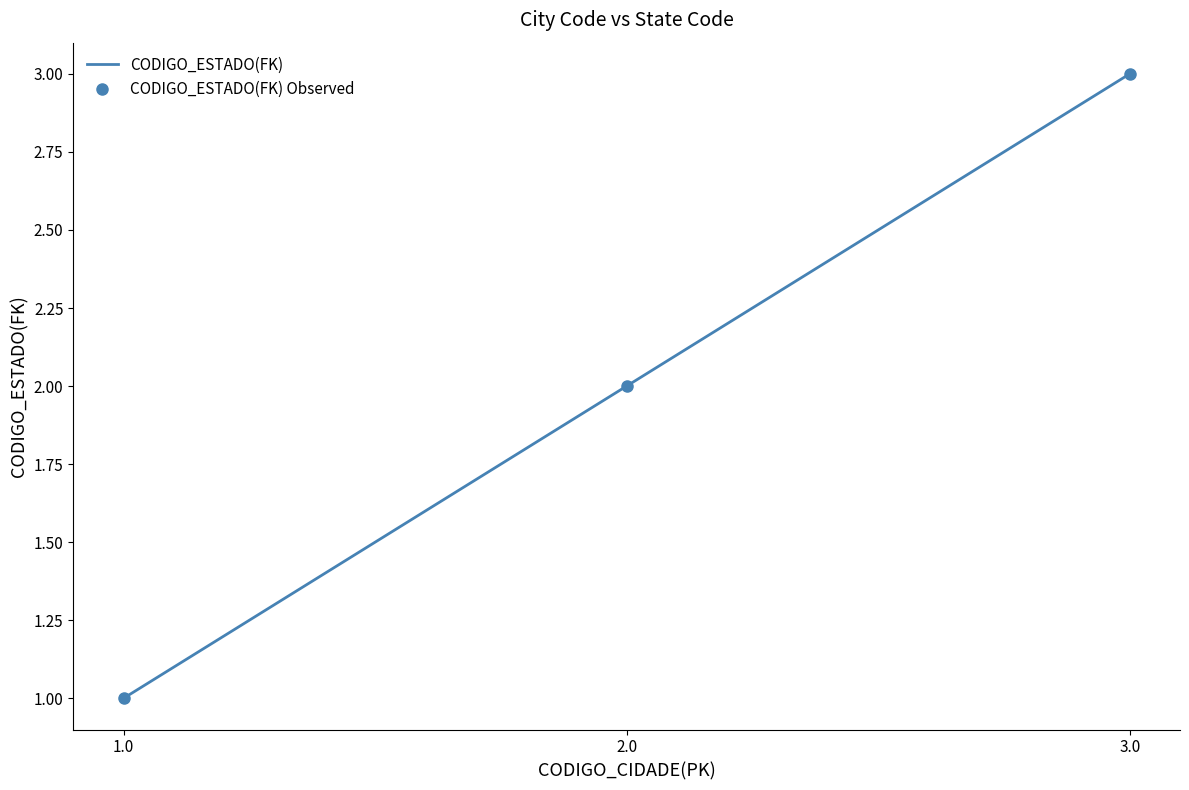

What is the difference between the CODIGO_ESTADO(FK) Observed values at 2.0 and 3.0?

1